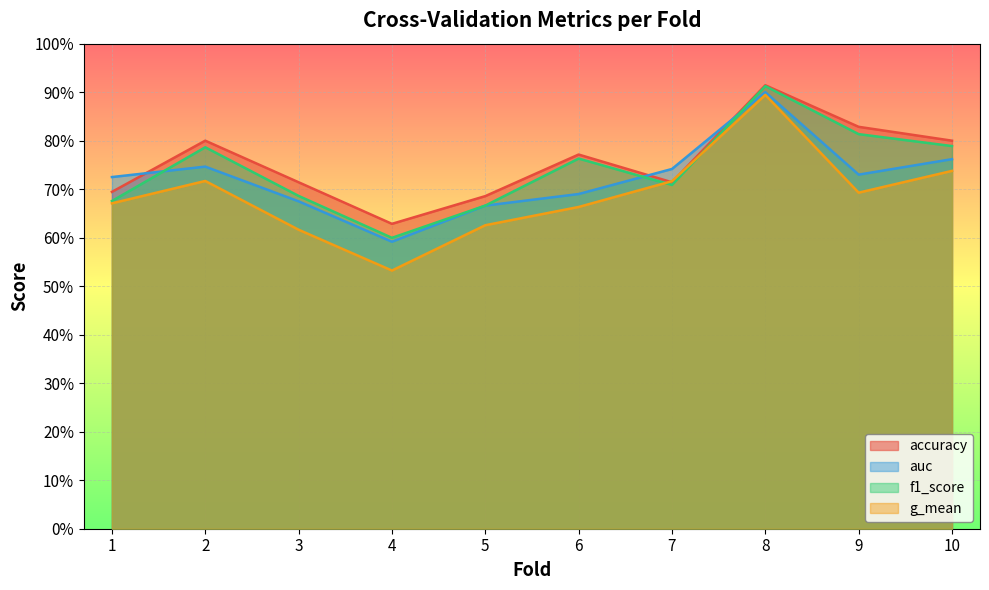

What value does the auc series have at 10?

0.8